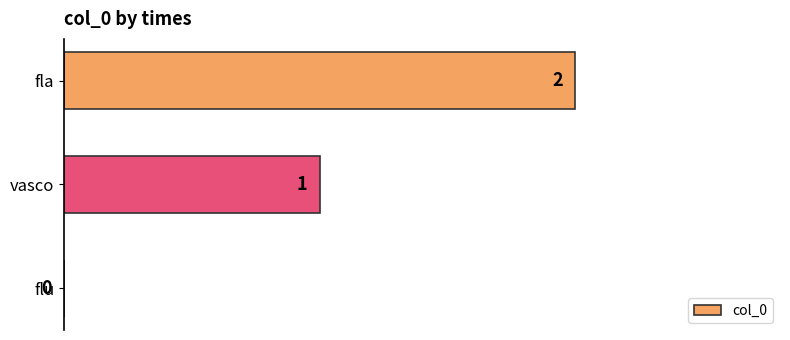

What is the average value?

1